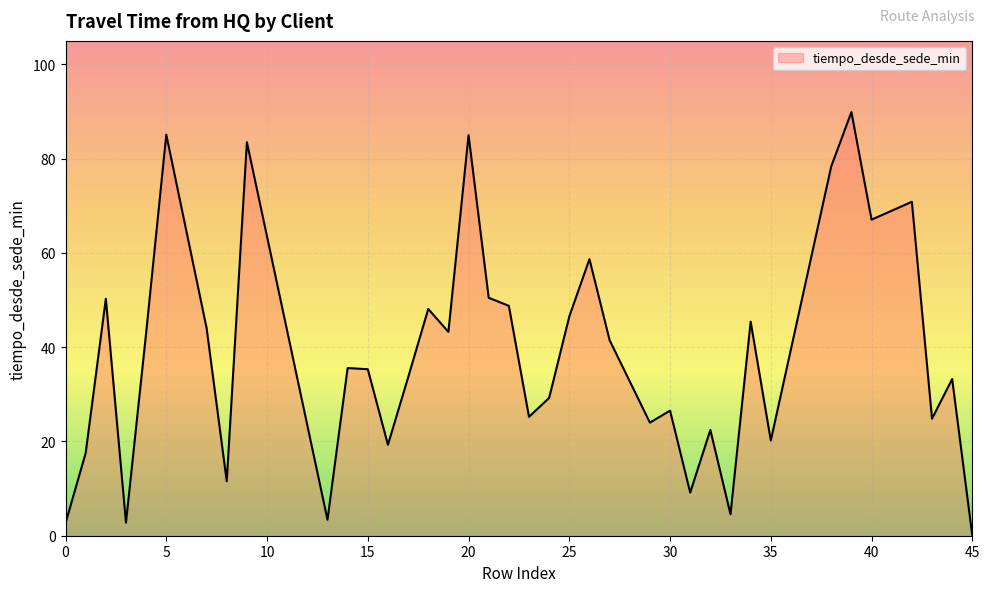

What is the greatest value displayed?

89.9